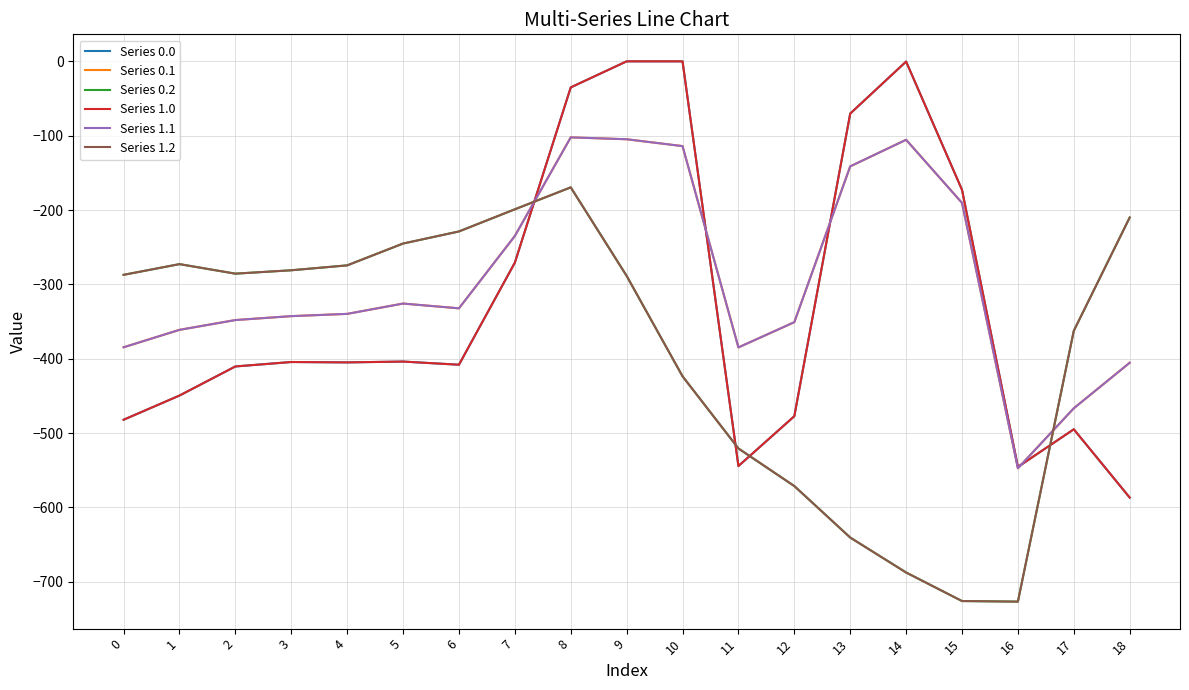

How many data points in Series 0.1 are above -339?

9